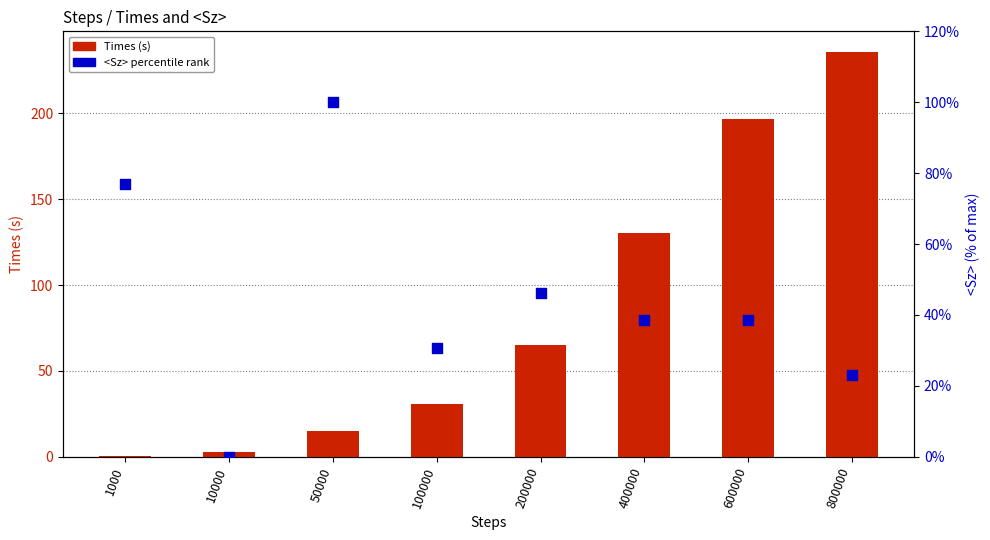

Which series has the largest total across all categories?

Times (s)